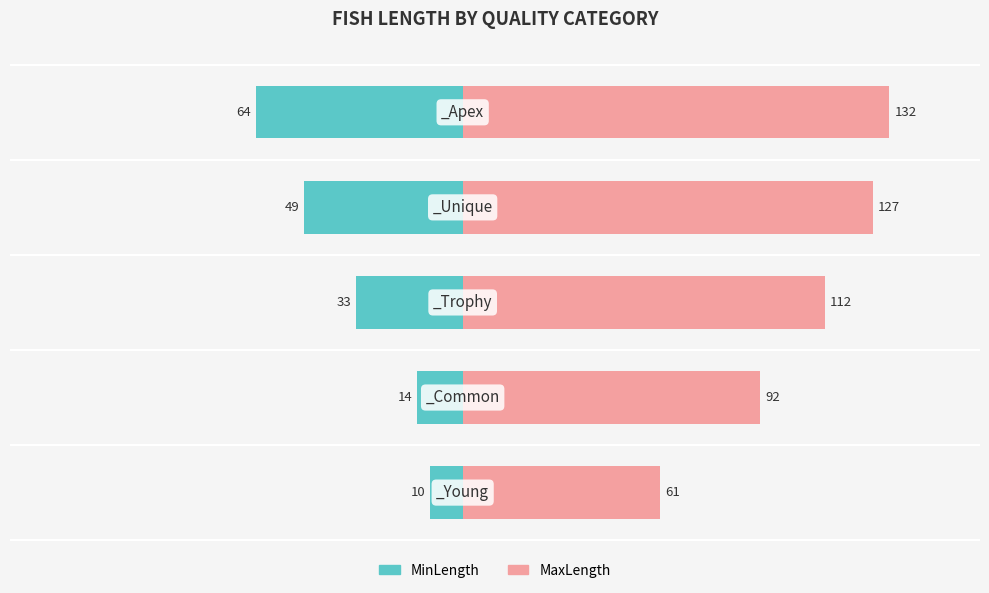

What is the value of the MinLength bar at the 3rd from the left?

-33